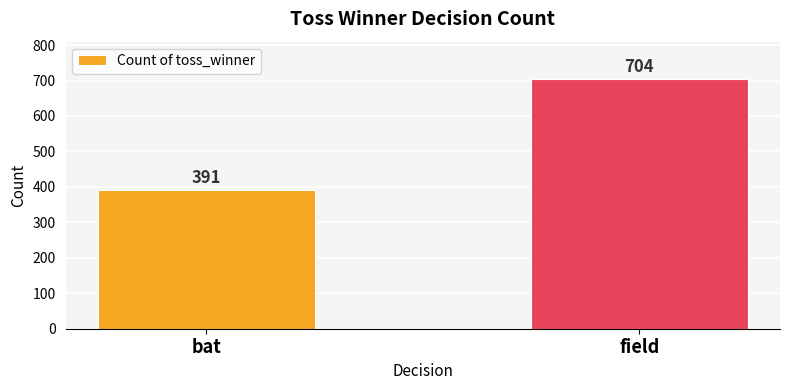

Between field and bat, which is larger?

field